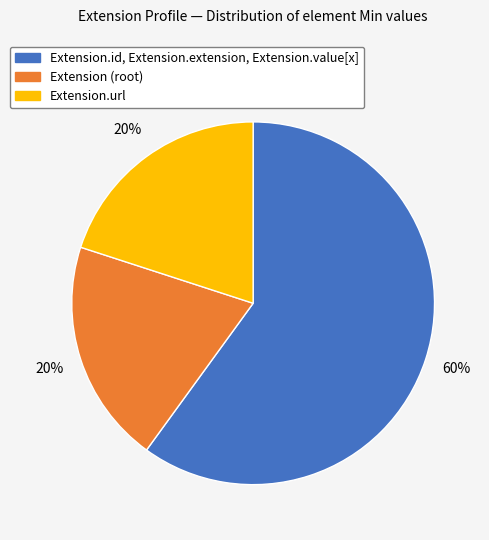

Is it true that Extension.id, Extension.extension, Extension.value[x] is 69% of the pie?

False